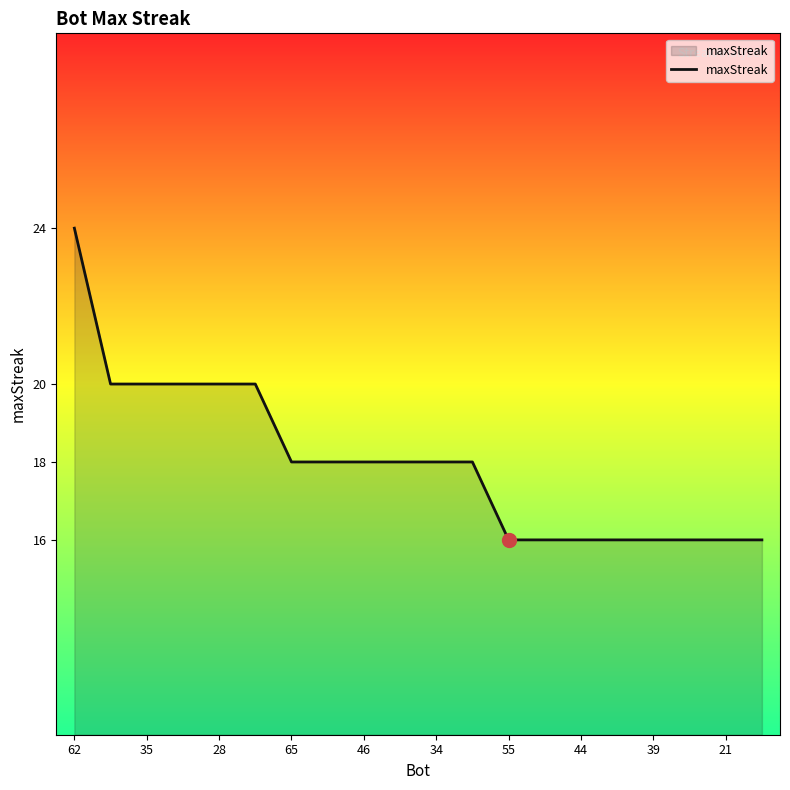

What is the maximum value shown in the chart?

24